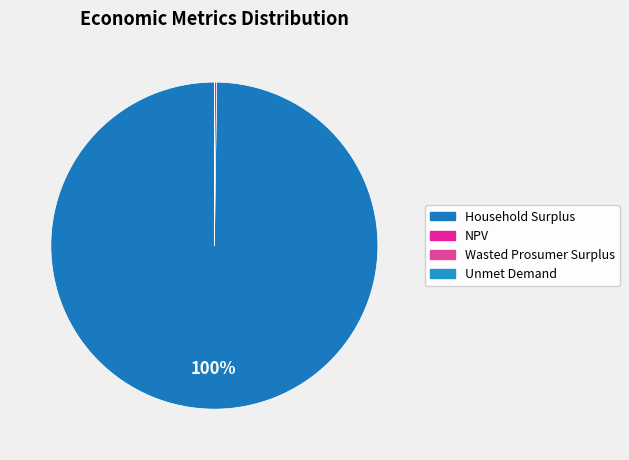

True or false: Household Surplus accounts for 100% of the total.

True